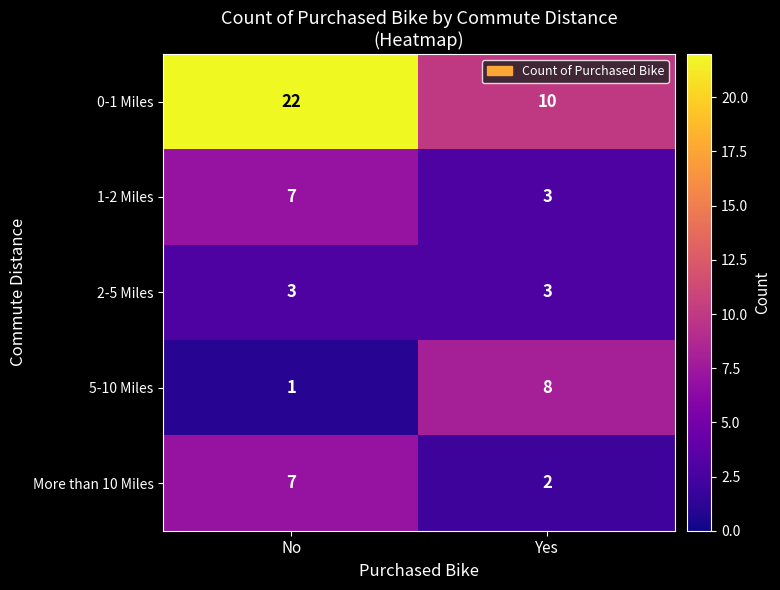

What is the difference between the maximum and minimum values in the 0-1 Miles series?

12